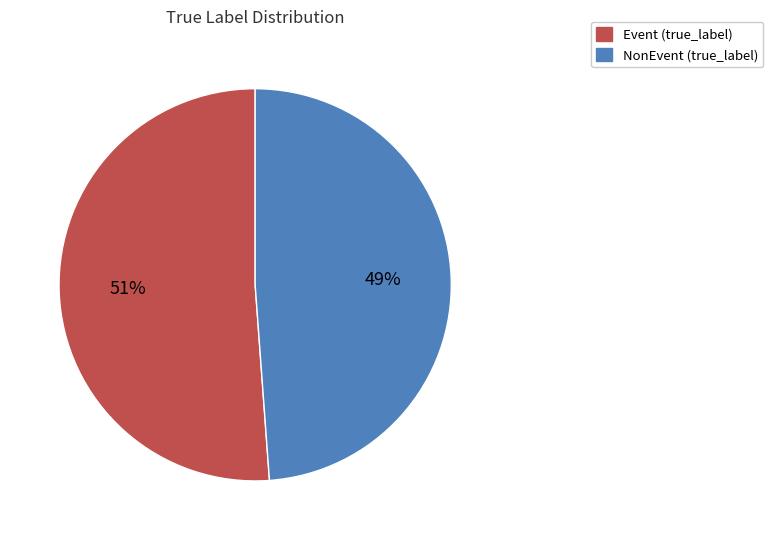

What percentage is the Event slice, to the nearest percent?

51%